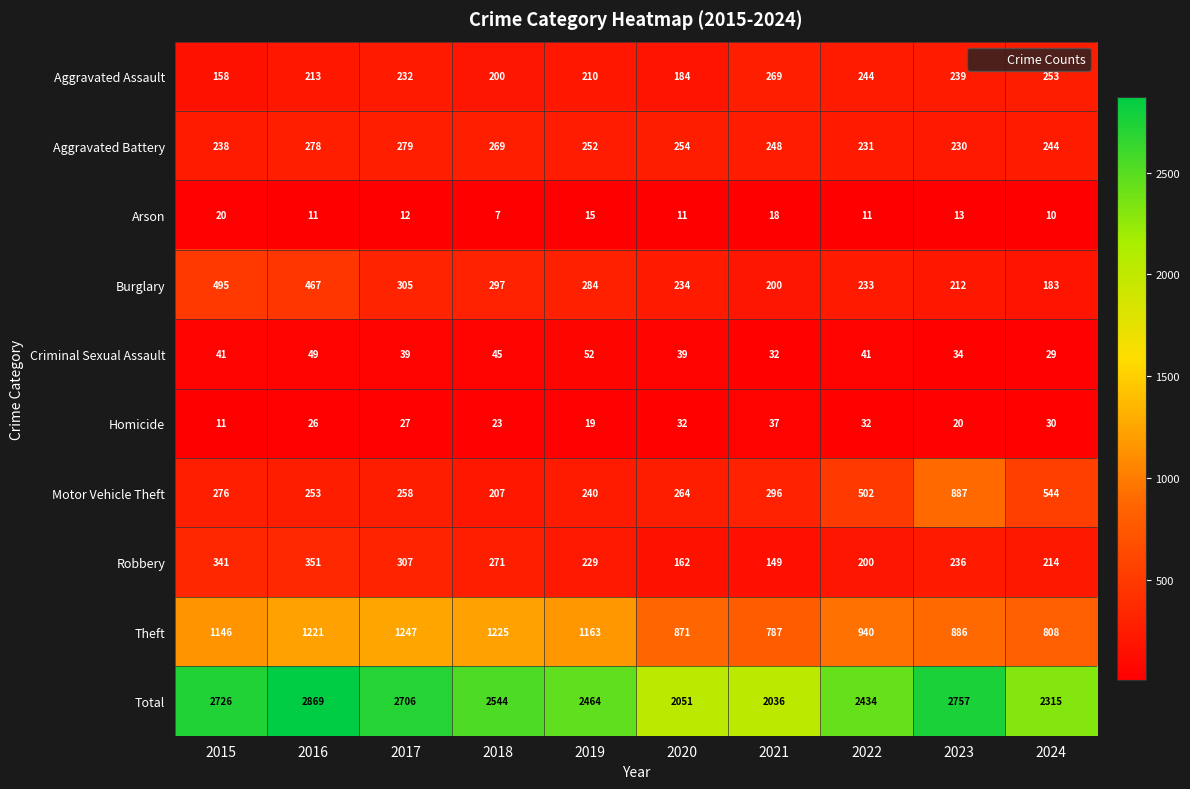

What is the minimum value shown in the chart?

7